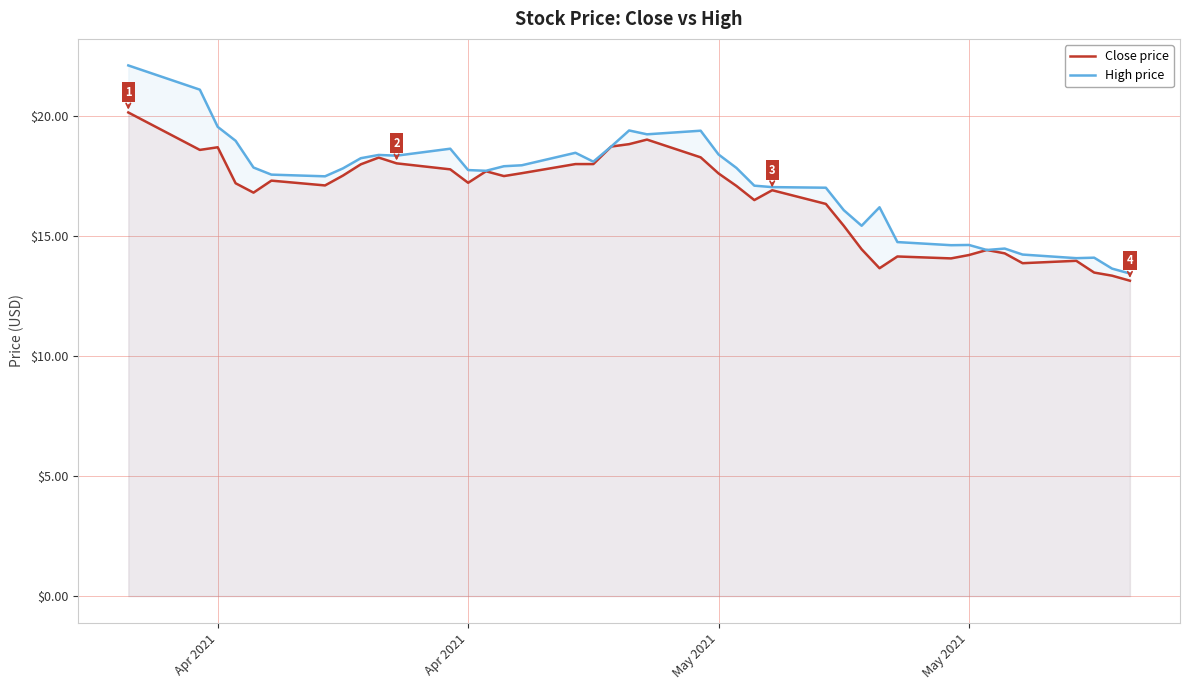

What are all the series names shown in the legend?

Close price, High price